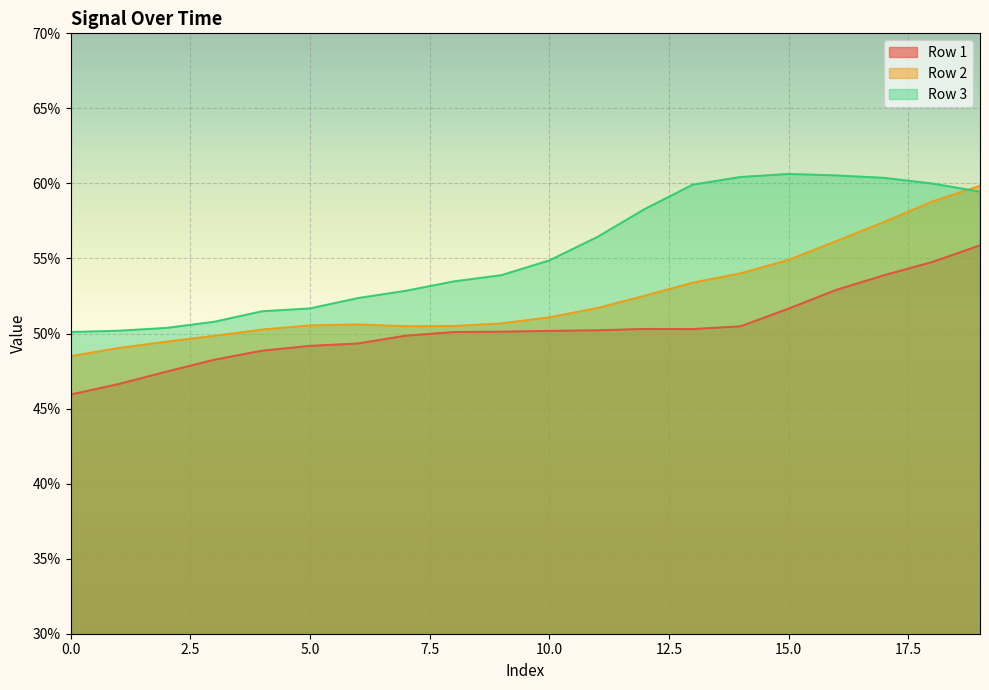

Reading left to right, what are all the values shown in this chart?

Row 1: 0.5	0.5	0.5	0.5	0.5	0.5	0.5	0.5	0.5	0.5	0.5	0.5	0.5	0.5	0.5	0.5	0.5	0.5	0.5	0.6
Row 2: 0.5	0.5	0.5	0.5	0.5	0.5	0.5	0.5	0.5	0.5	0.5	0.5	0.5	0.5	0.5	0.5	0.6	0.6	0.6	0.6
Row 3: 0.5	0.5	0.5	0.5	0.5	0.5	0.5	0.5	0.5	0.5	0.5	0.6	0.6	0.6	0.6	0.6	0.6	0.6	0.6	0.6